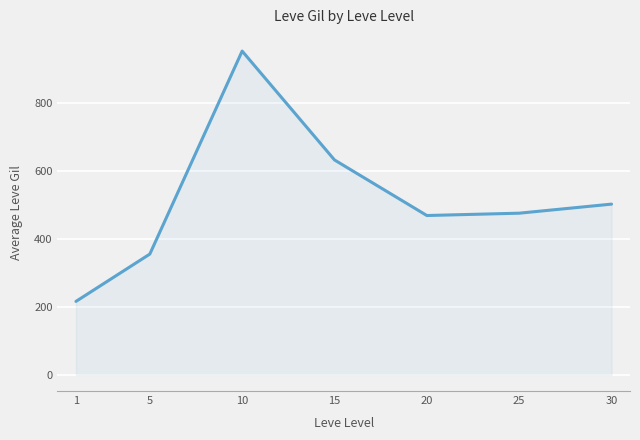

What is the change in value from 25 to 30?

+26.7